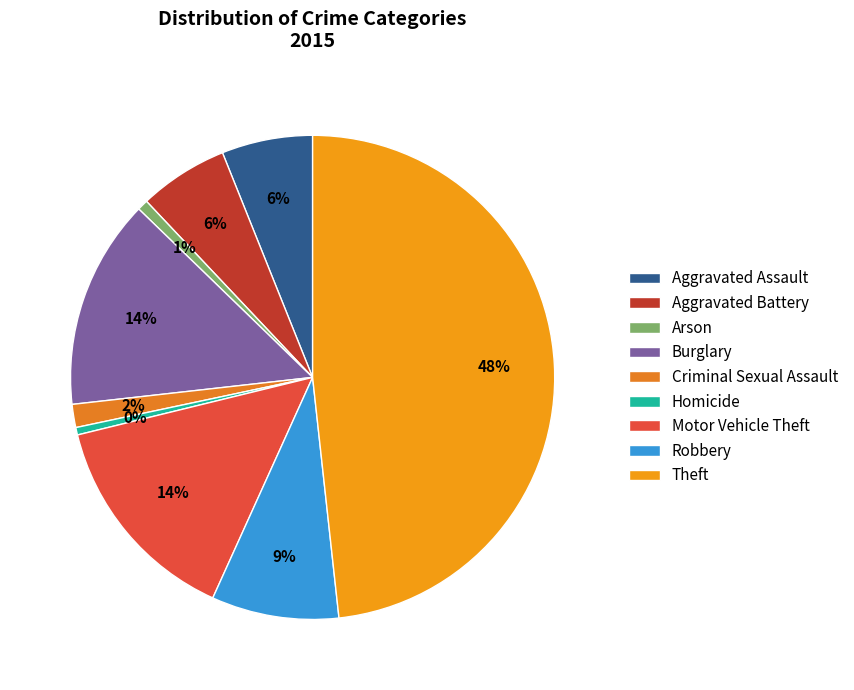

What is the change in value from Burglary to Theft?

+620